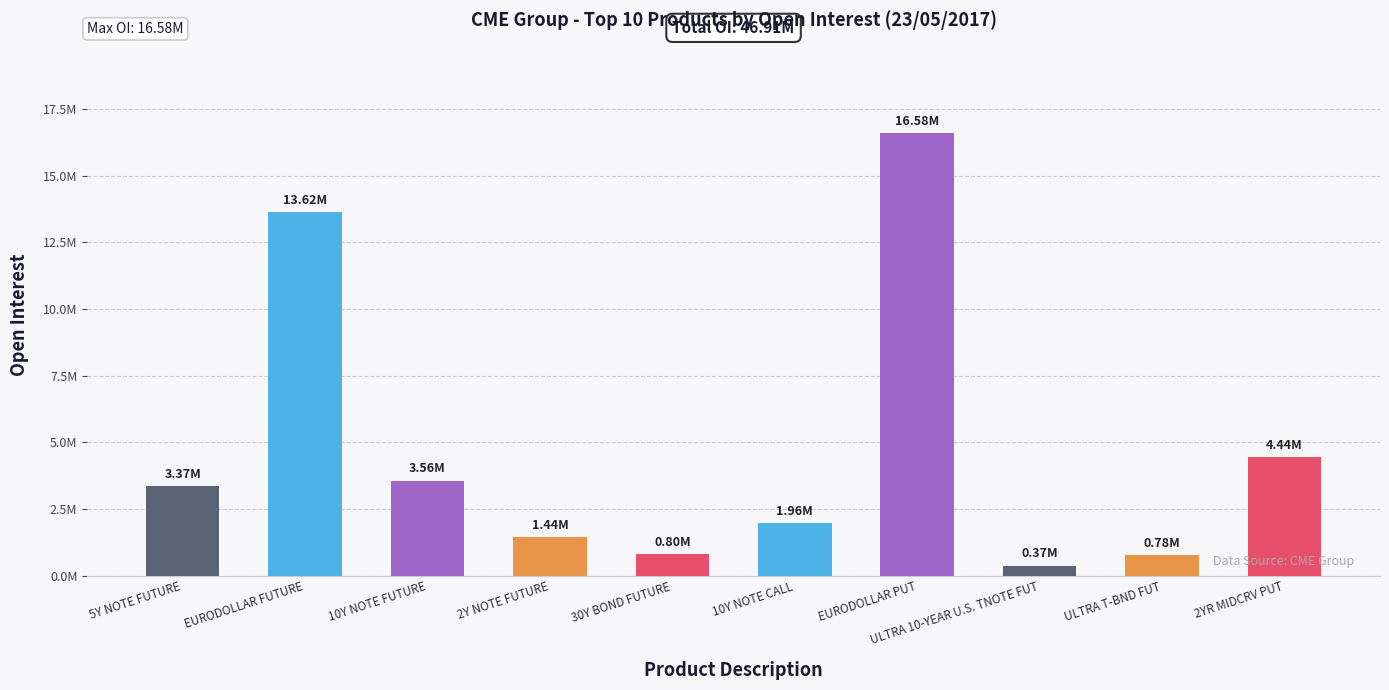

Reading left to right, transcribe all the data shown in this chart.

3367694	13618789	3559102	1441756	797600	1958423	16580901	369995	775493	4435825